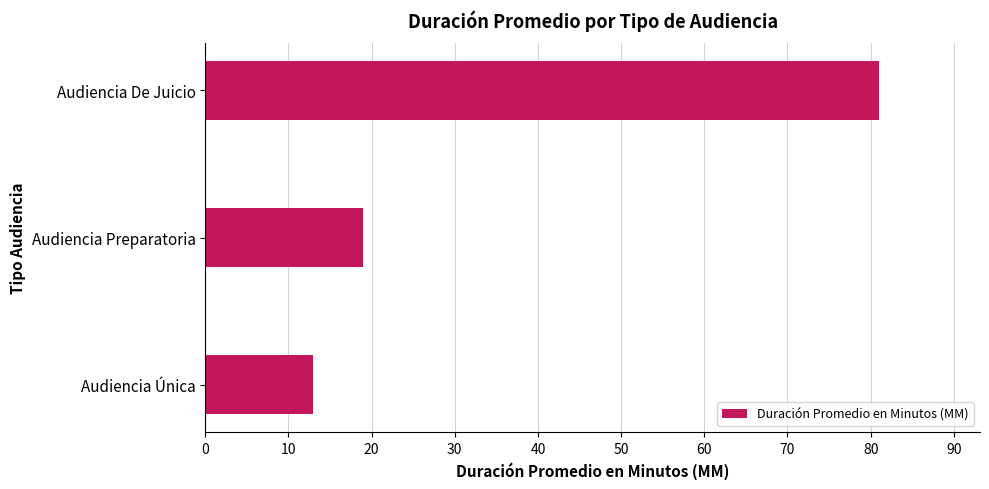

Which has a higher value, Audiencia Preparatoria or Audiencia Única?

Audiencia Preparatoria